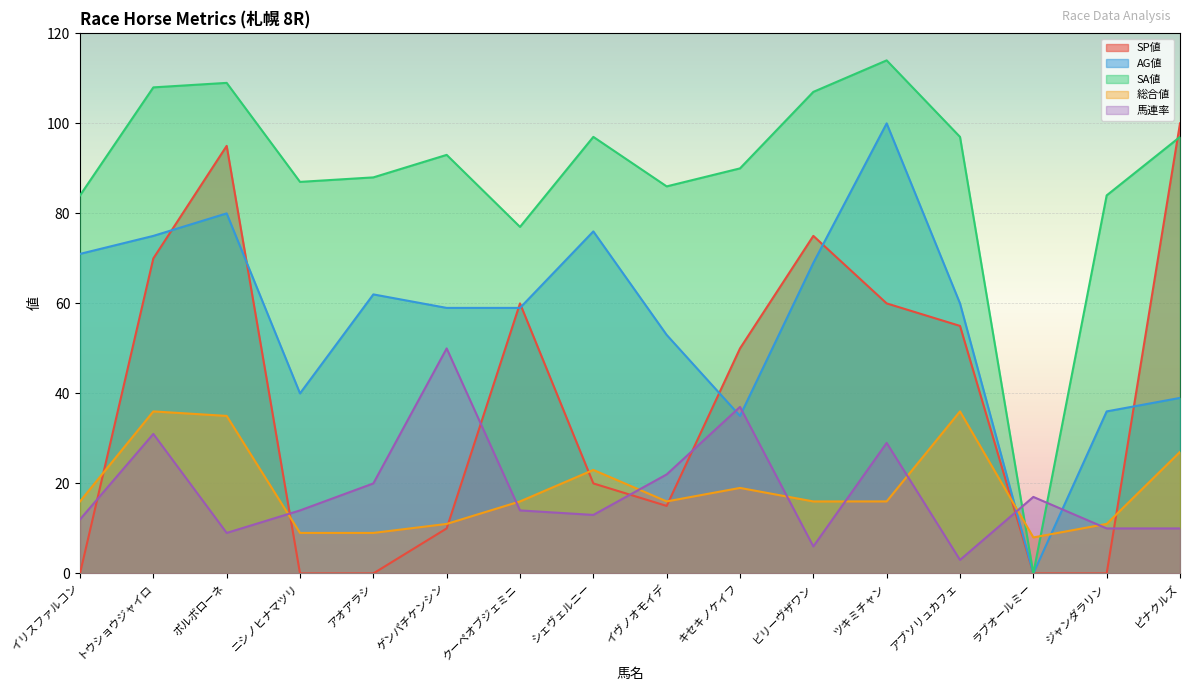

How many lines are shown in the chart?

5